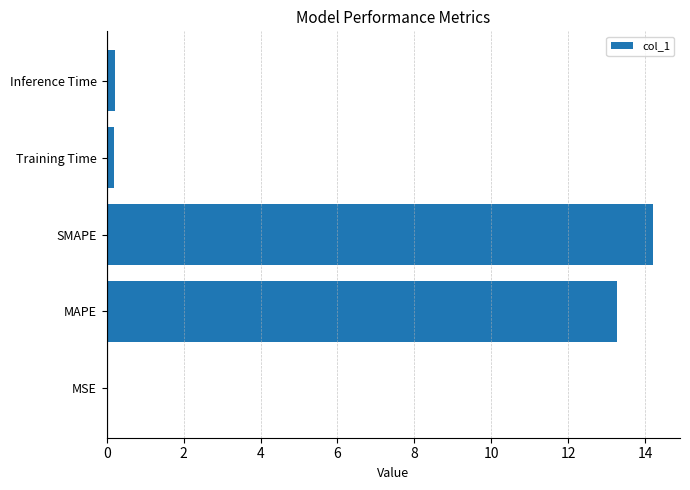

What is the sum of all values?

27.9